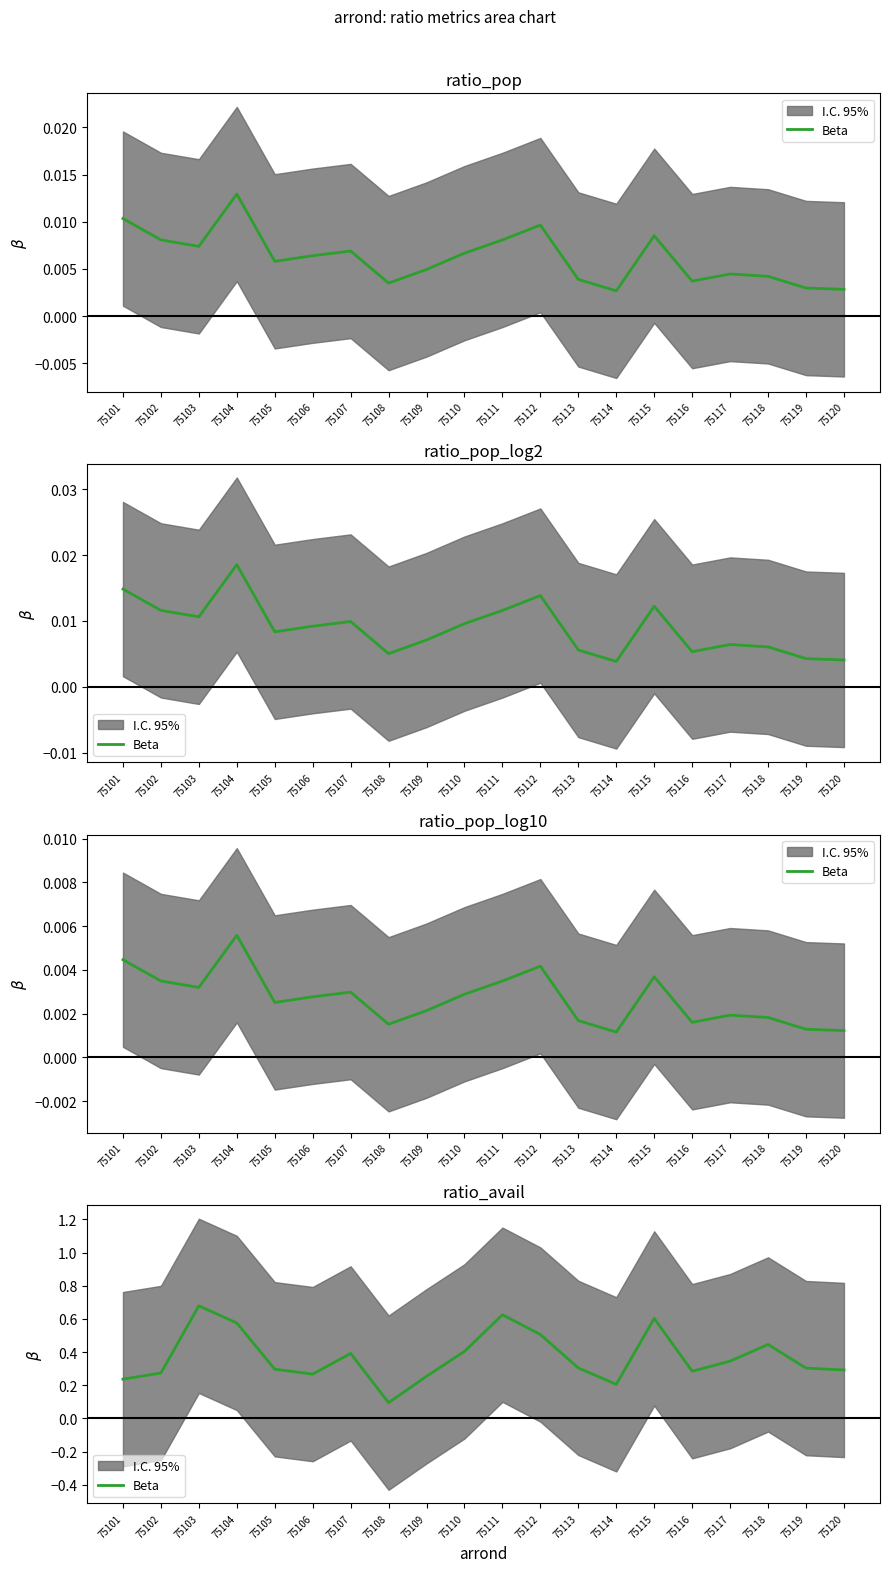

Rank the categories by value from lowest to highest.

75108, 75114, 75101, 75109, 75106, 75102, 75116, 75120, 75105, 75119, 75113, 75117, 75107, 75110, 75118, 75112, 75104, 75115, 75111, 75103